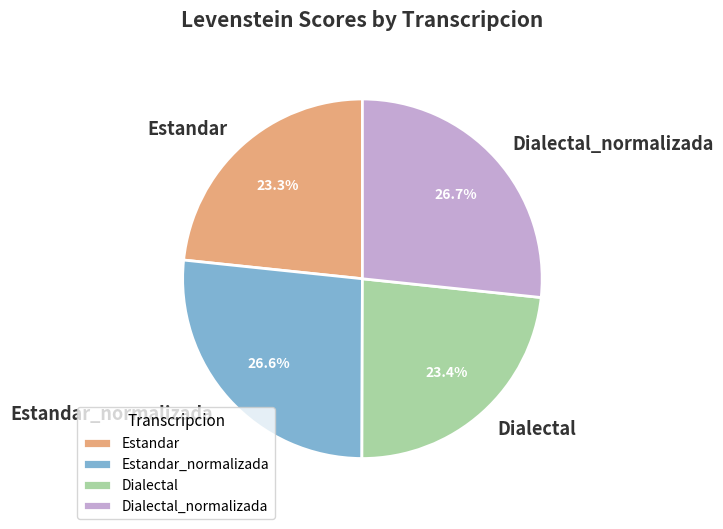

Count the number of slices in the pie.

4